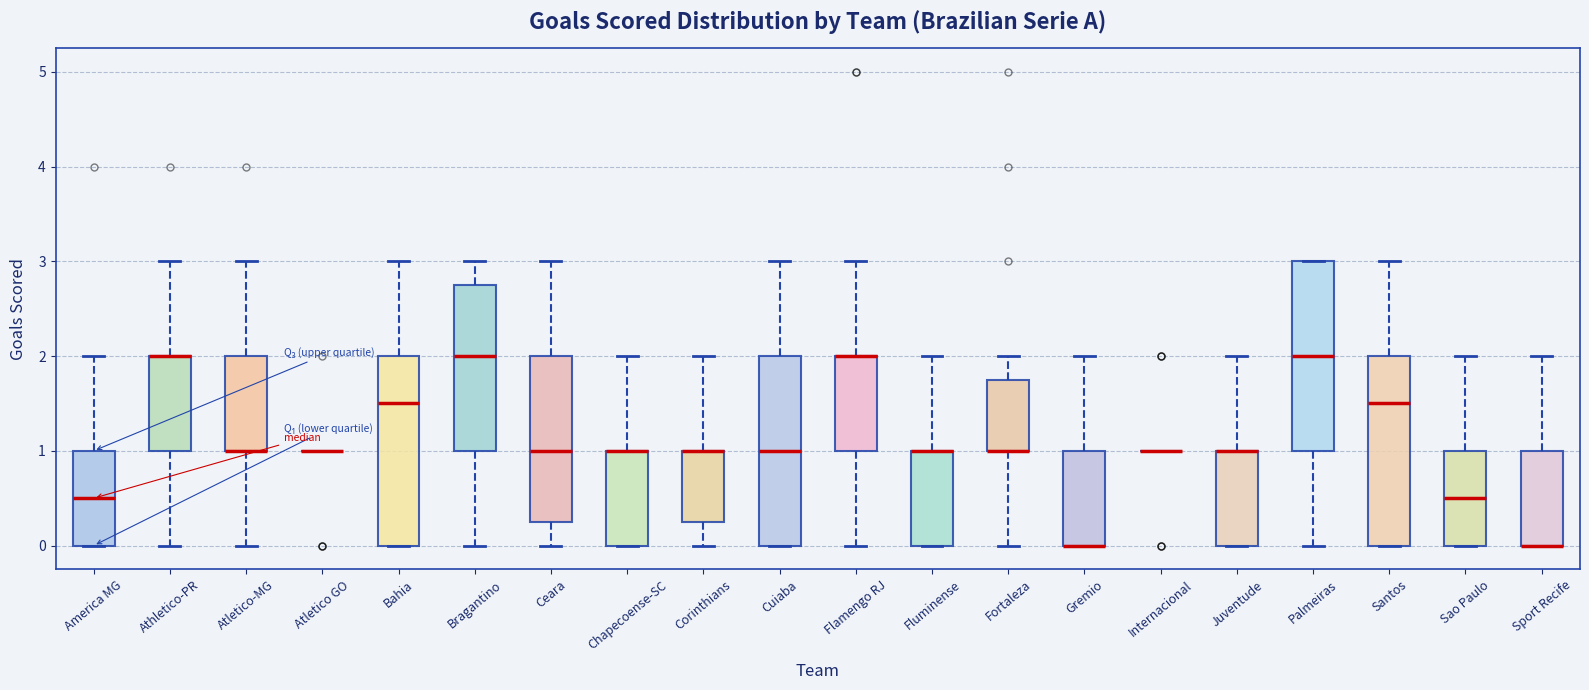

Where does the median line of the box for Palmeiras sit on the y-axis? The values are not printed on the chart, so give them approximately, as read against the axis.

2.0